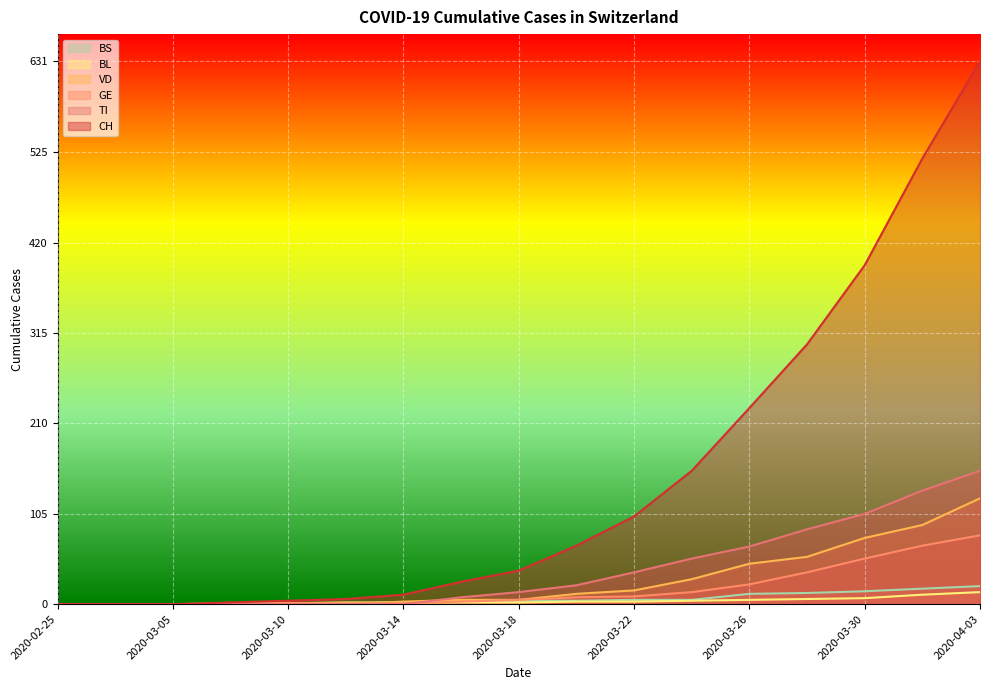

Which category has the lowest value in the TI series?

2020-02-25